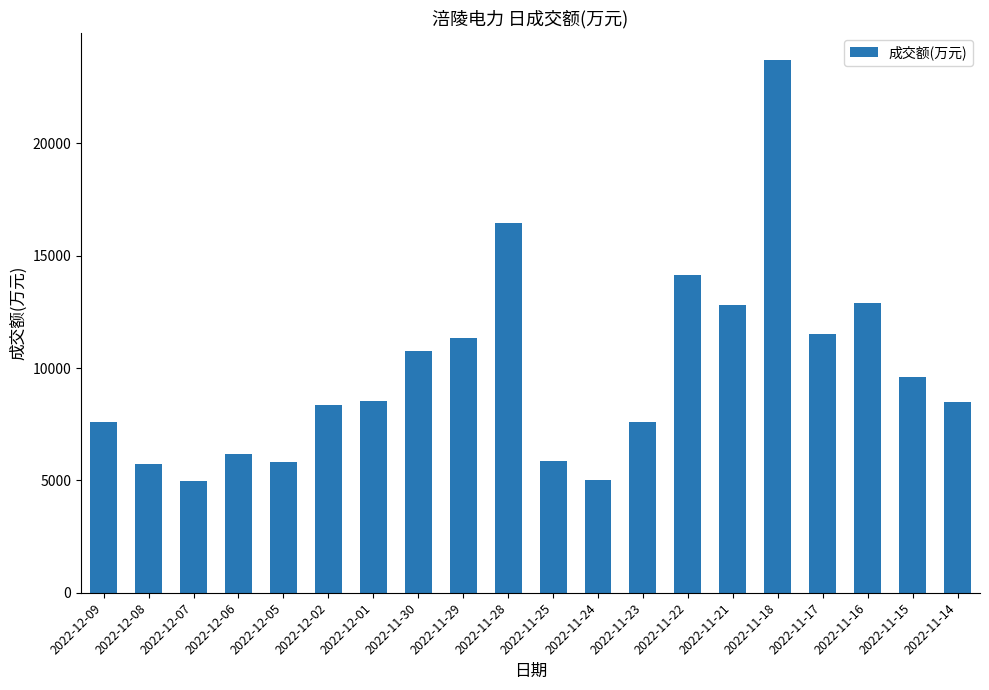

What is the sum of the values at 2022-11-16 and 2022-11-30?

23633